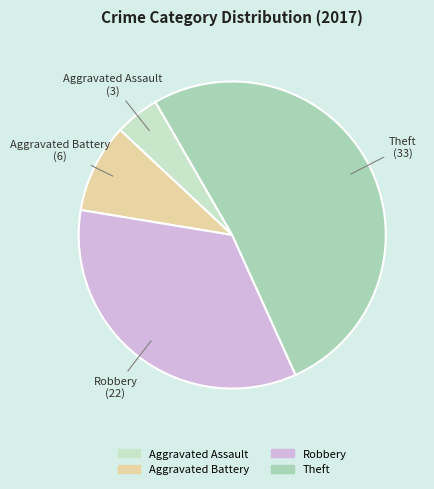

What is the smallest slice in the pie chart?

Aggravated Assault